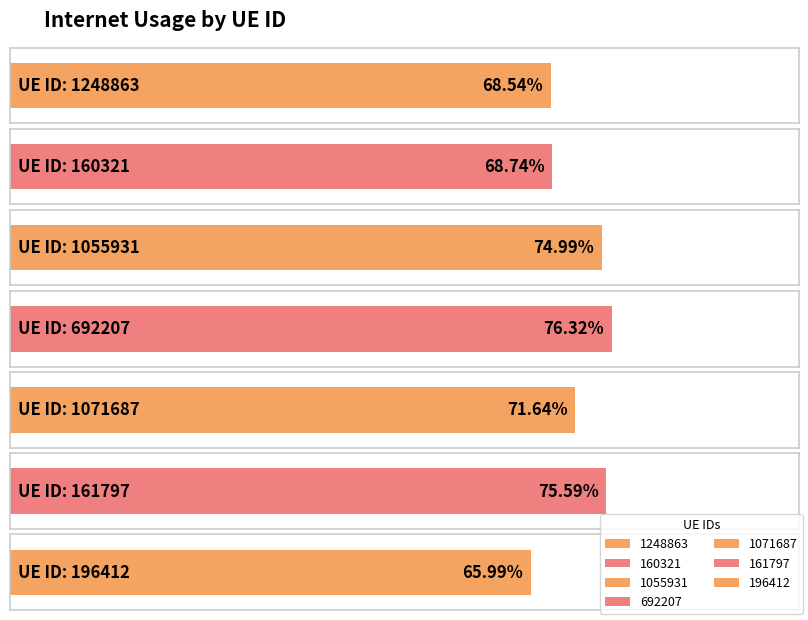

True or false: the data shows 0.5 at 161797.

False